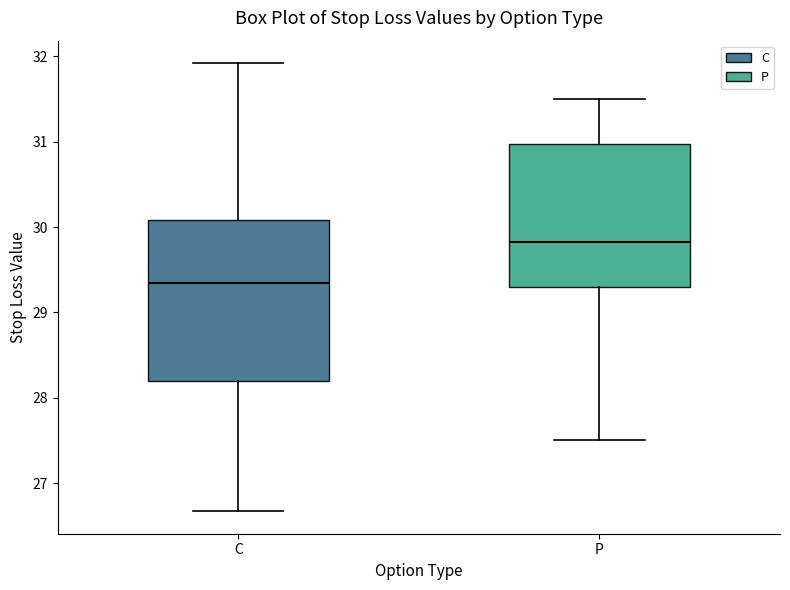

Comparing the boxes themselves (not the whiskers), which one is the tallest?

C